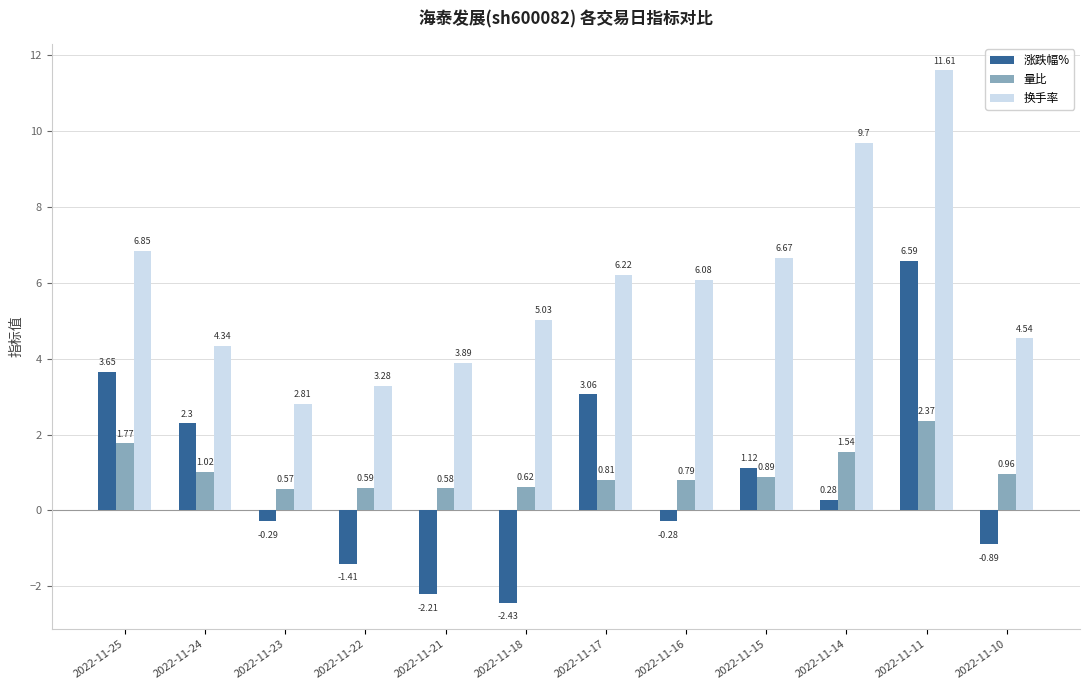

At which category does the chart reach its minimum across all series?

2022-11-18